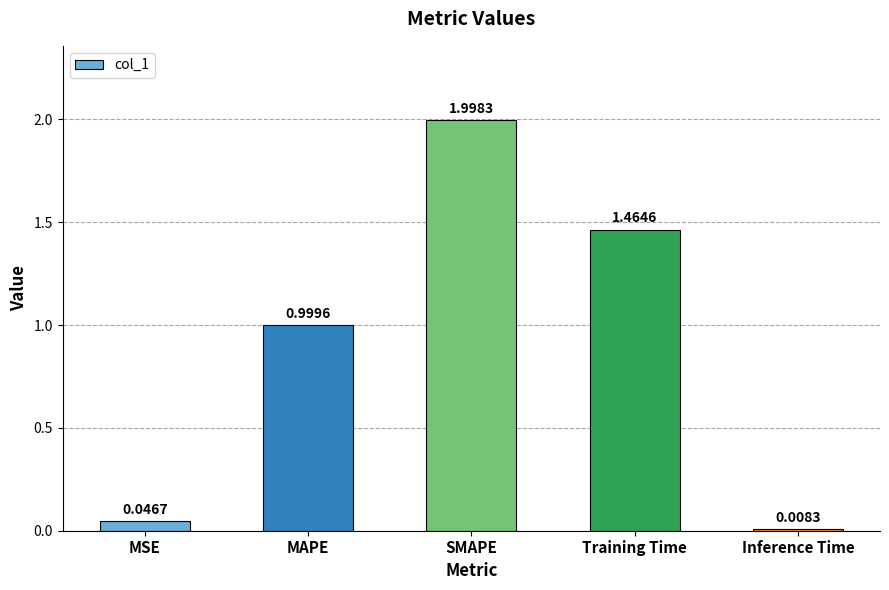

What is the change in value from MAPE to Training Time?

+0.5